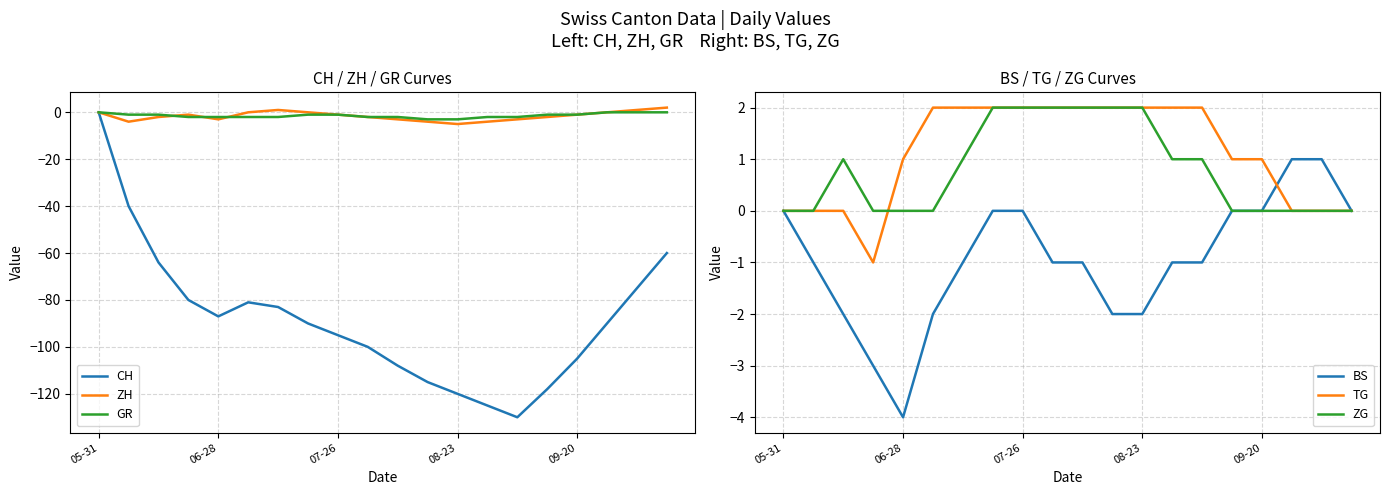

Which series has the largest total across all categories?

TG